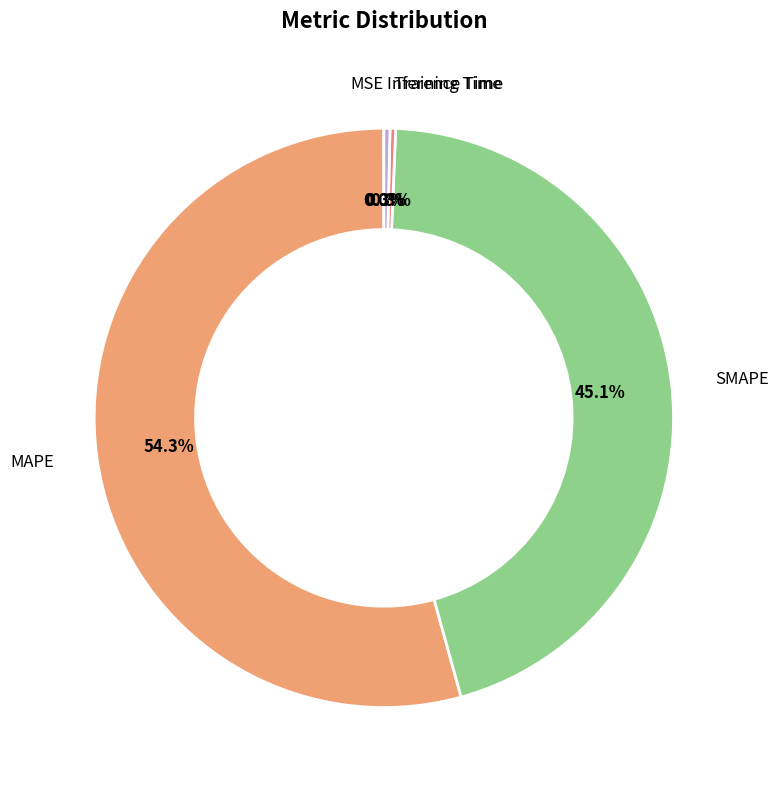

Count the number of slices in the pie.

5